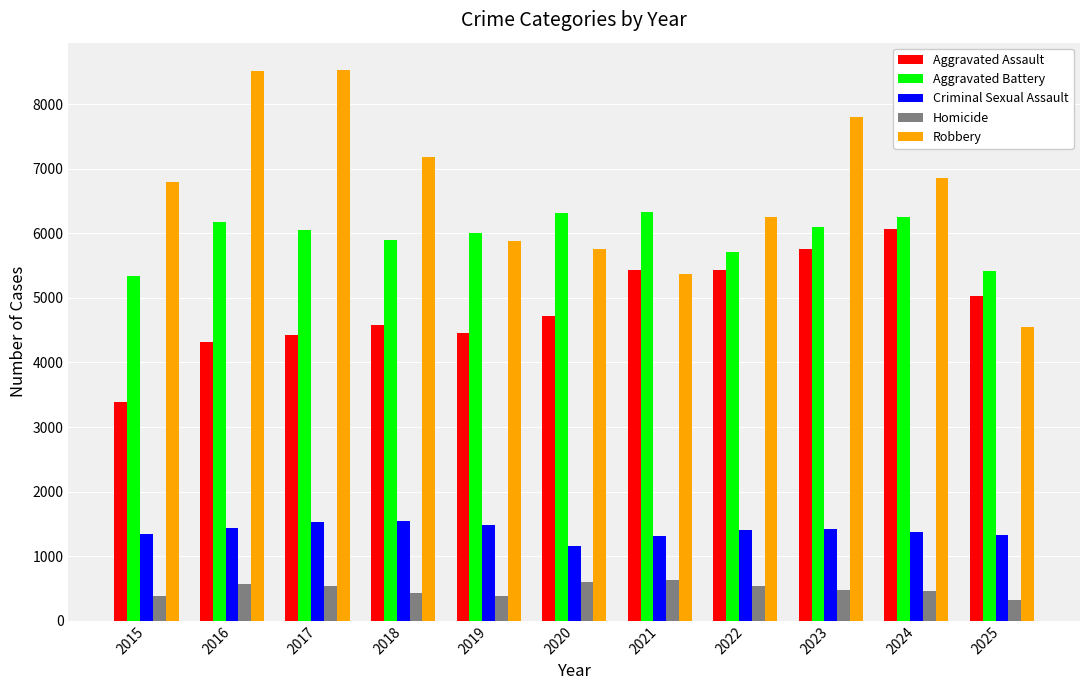

What is the smallest value displayed?

320